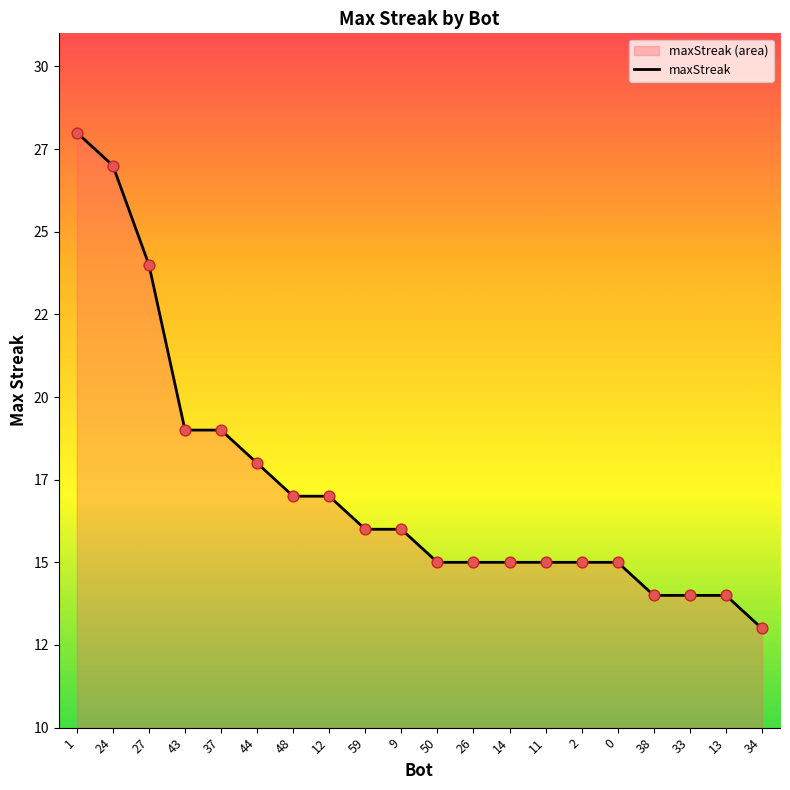

Which has a higher value, 44 or 48?

44